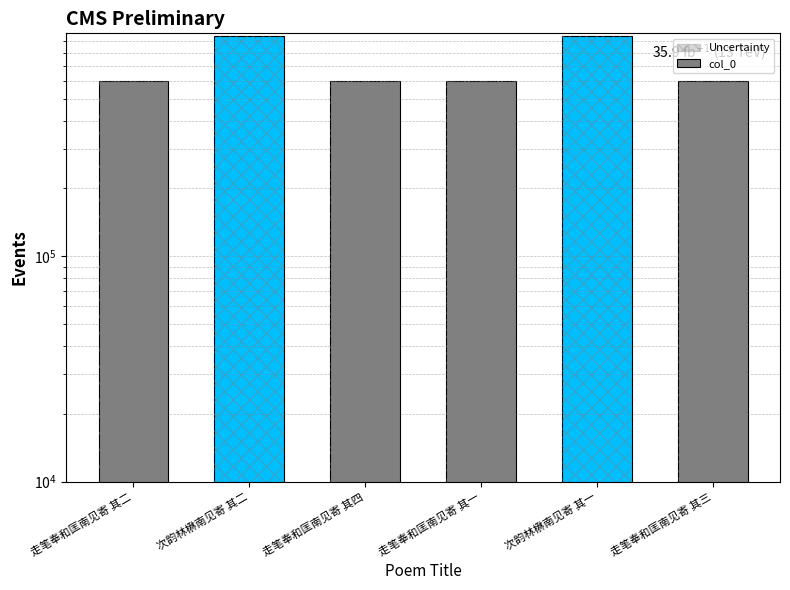

What is the label of the 5th bar from the right?

次韵林楙南见寄 其二